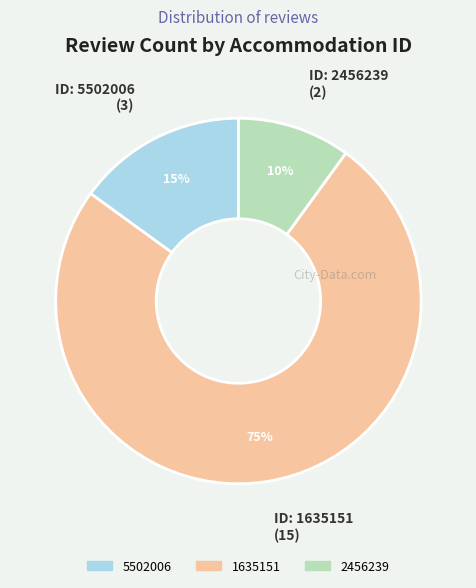

To the nearest percent, what percentage of the pie is 1635151?

75%